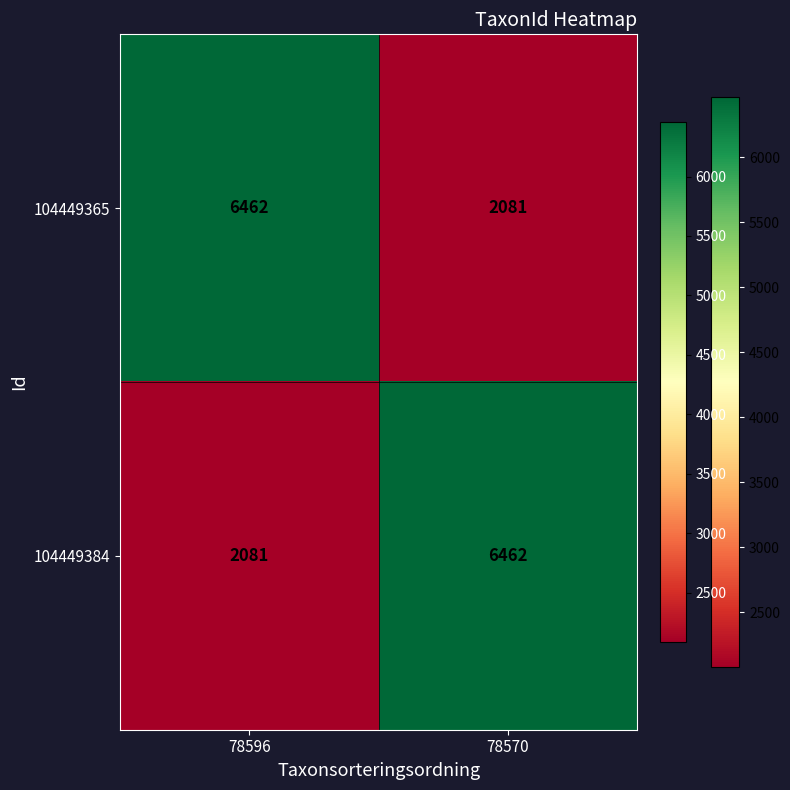

What is the difference between the maximum and minimum values in the 104449384 series?

4381